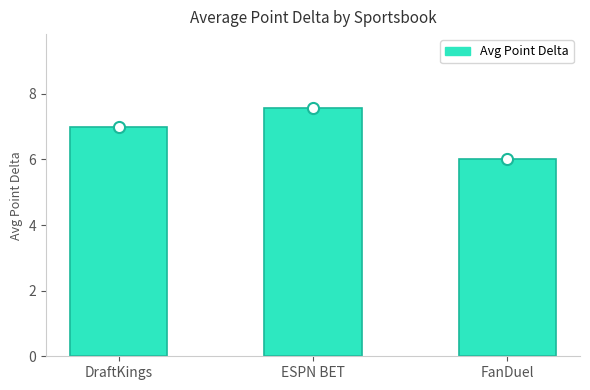

Reading left to right, transcribe all the data shown in this chart.

7.0	7.6	6.0